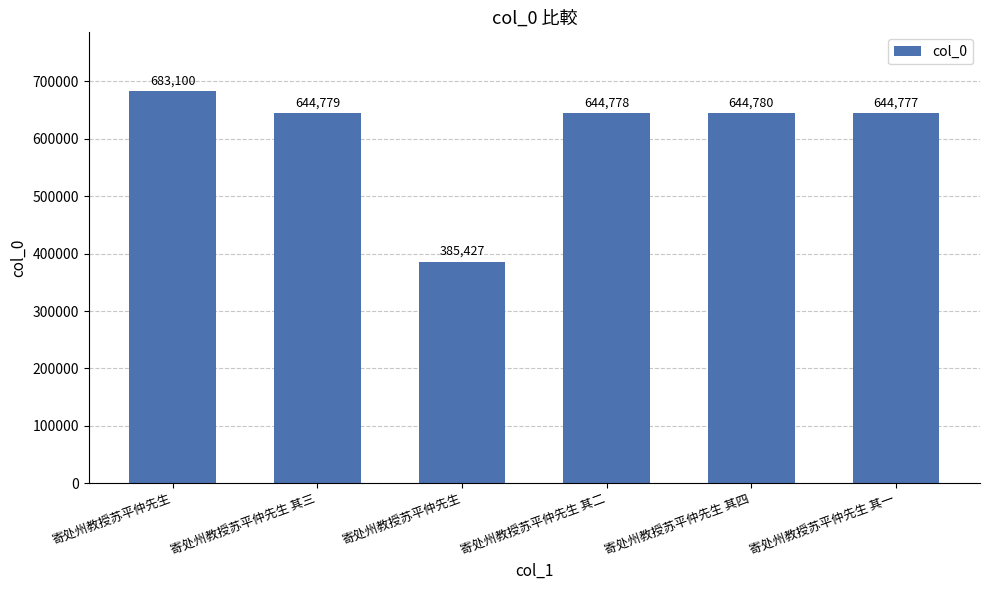

Does the chart contain any negative values?

No